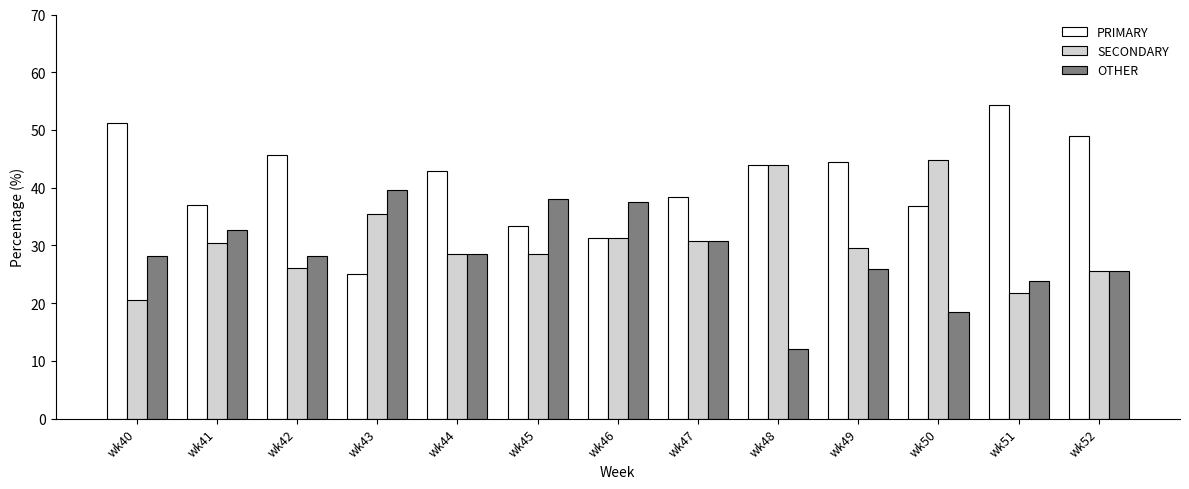

Which category has the lowest value across all series?

wk48